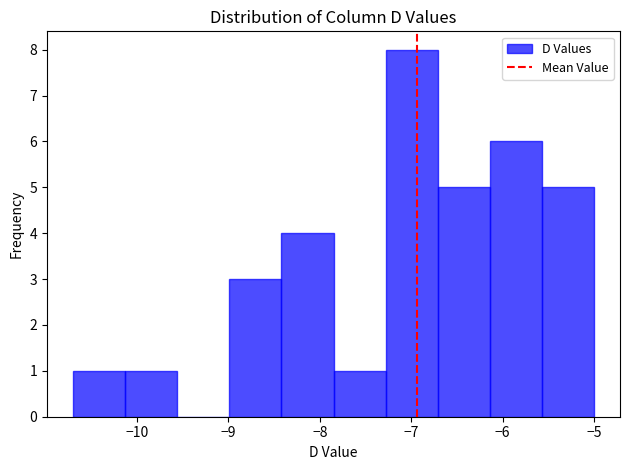

Reading left to right, list every bar in this chart as the range it spans on the x-axis followed by its height. Neither the bar edges nor the heights are printed on the chart, so give them approximately, as read against the axes.

-10.70 to -10.13: 1
-10.13 to -9.56: 1
-9.56 to -8.99: 0
-8.99 to -8.42: 3
-8.42 to -7.85: 4
-7.85 to -7.28: 1
-7.28 to -6.71: 8
-6.71 to -6.14: 5
-6.14 to -5.57: 6
-5.57 to -5.00: 5